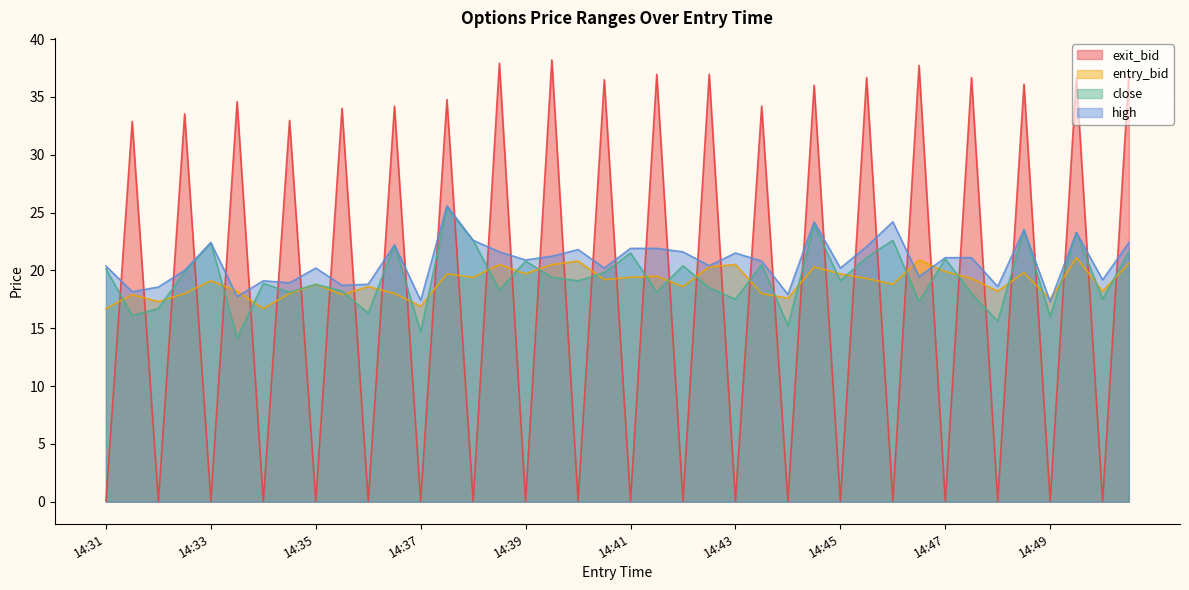

How many lines are shown in the chart?

4